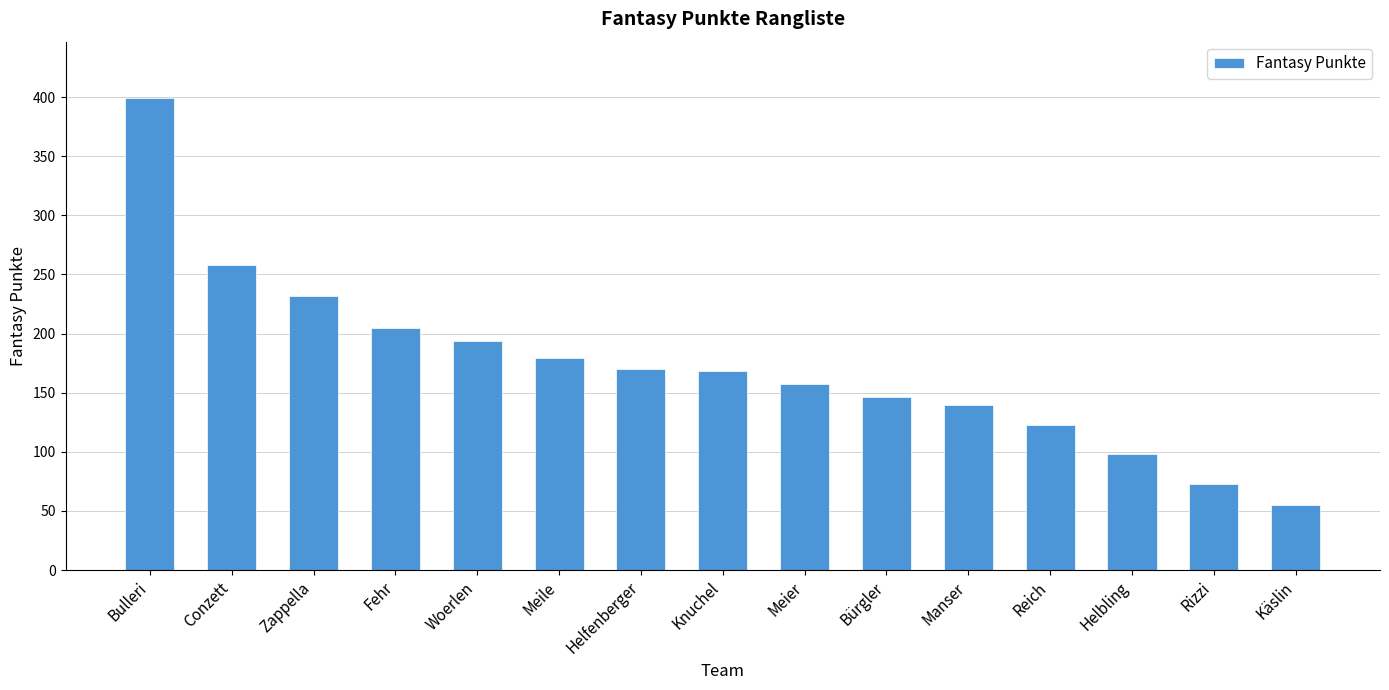

What is the minimum value shown in the chart?

55